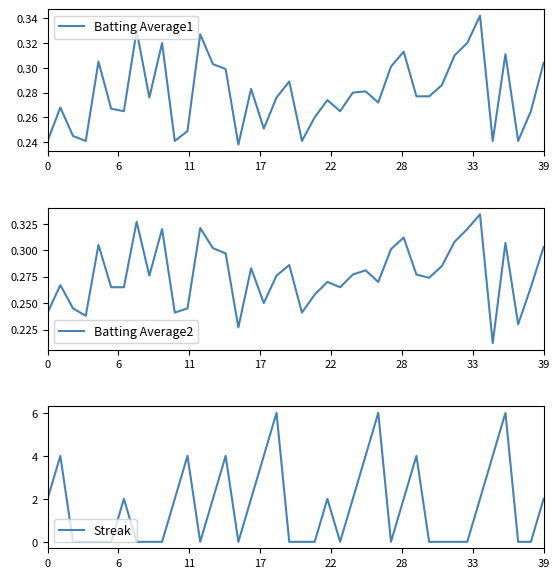

Count the Streak values in the range 0 to 4.

37